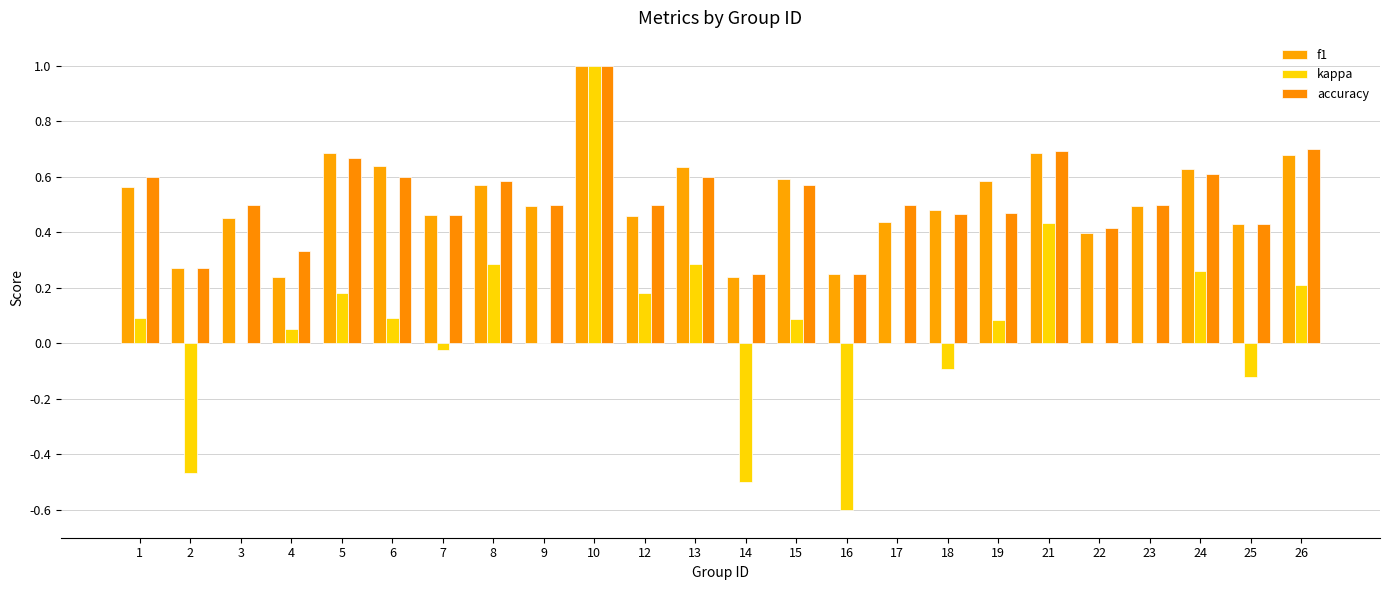

What is the difference between the maximum and minimum values in the f1 series?

0.8